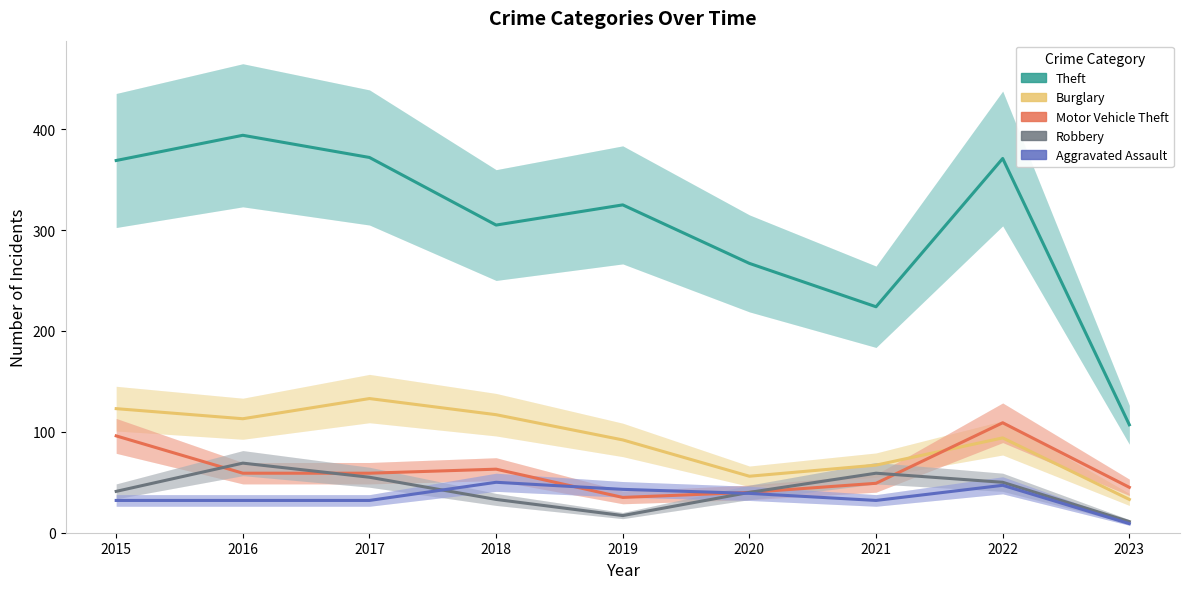

In Aggravated Assault, how many points are higher than both neighbors (excluding endpoints)?

2